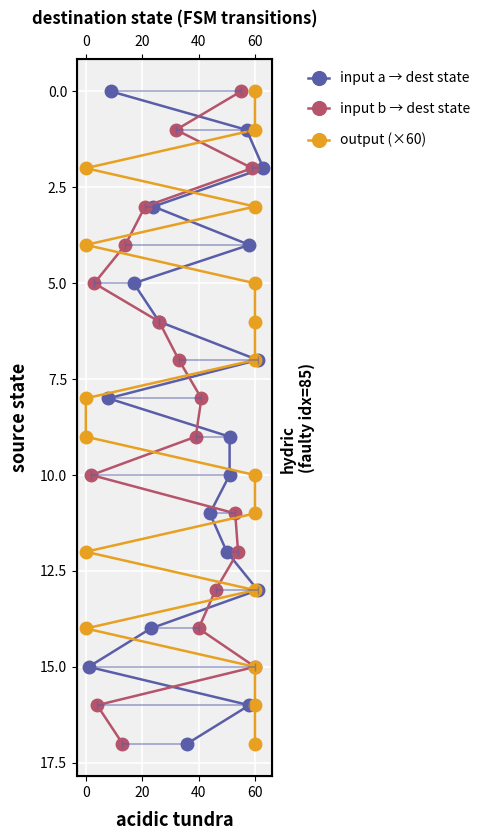

True or false: input a → dest state has a value of 16 at 11.

False